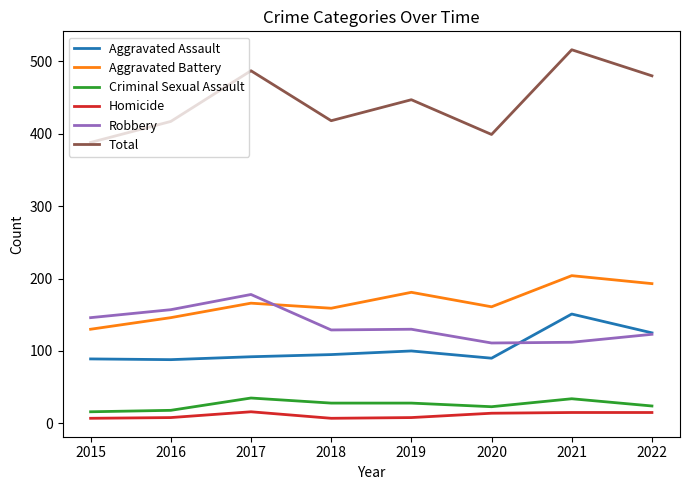

Does the chart display data point markers on the line(s)?

No